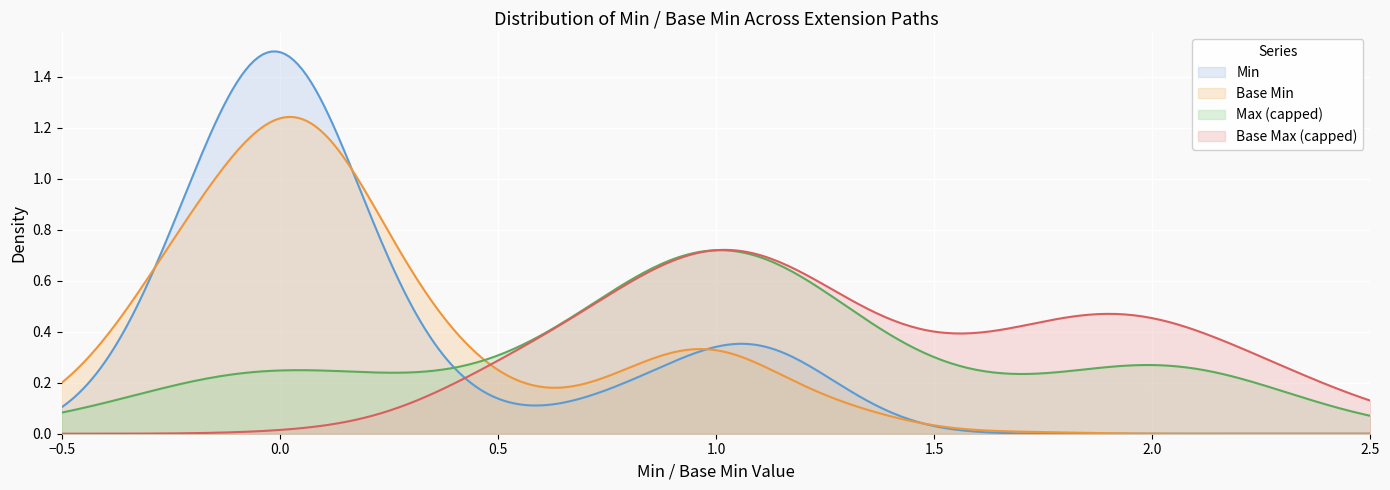

Which series has the largest range (max minus min)?

Min